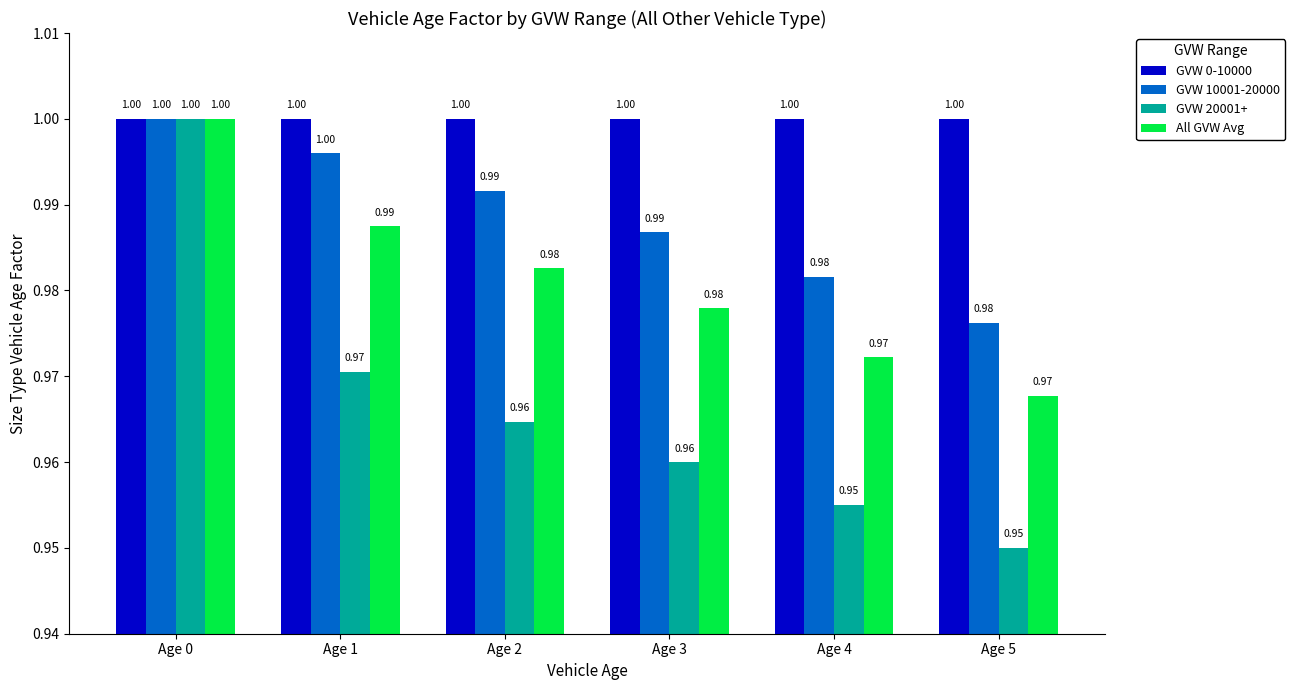

Does the chart contain stacked bars?

No